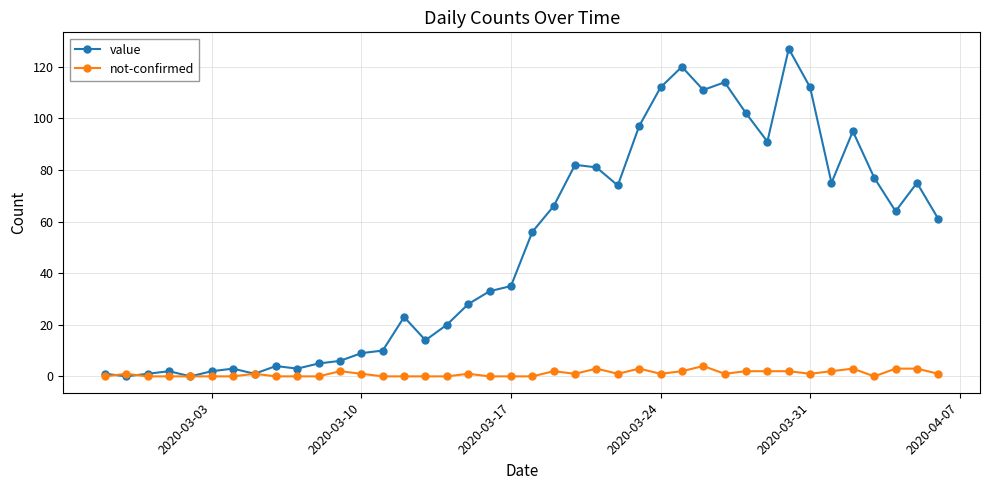

List the series in order of their overall mean, highest first.

value, not-confirmed